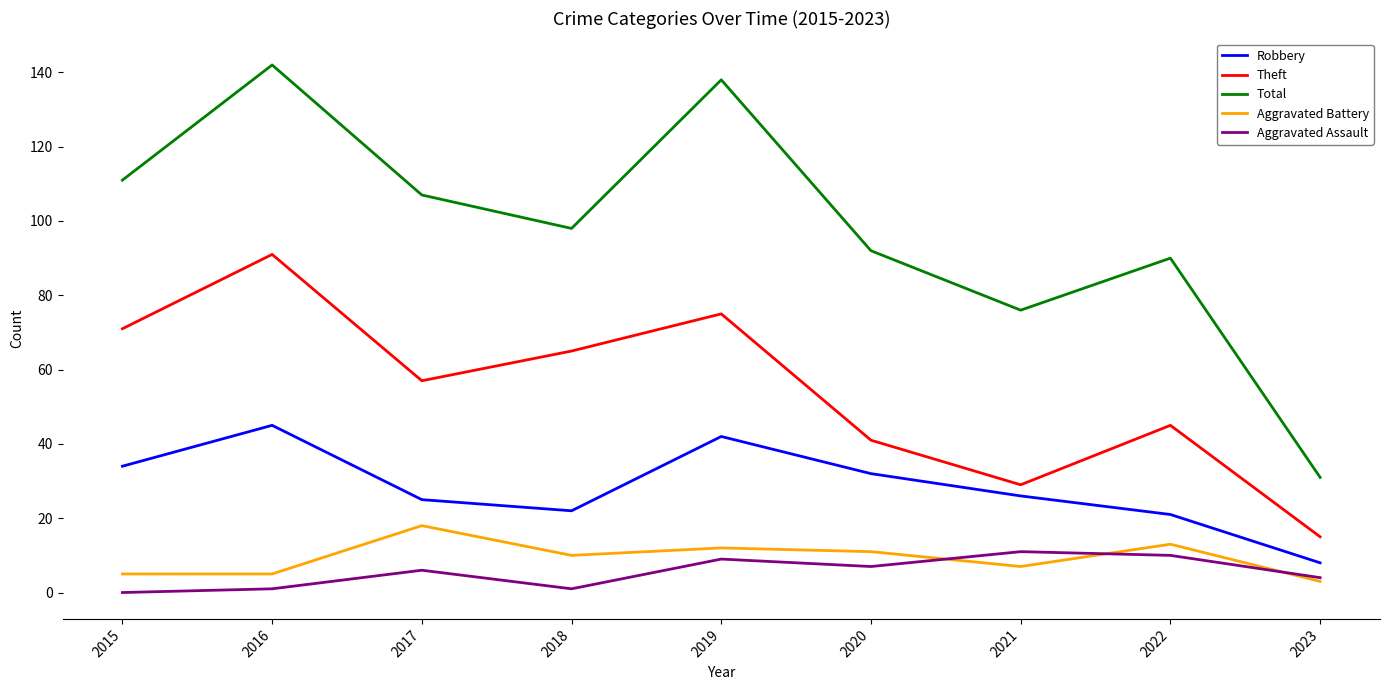

Where do Aggravated Assault and Aggravated Battery first cross each other?

2020 and 2021